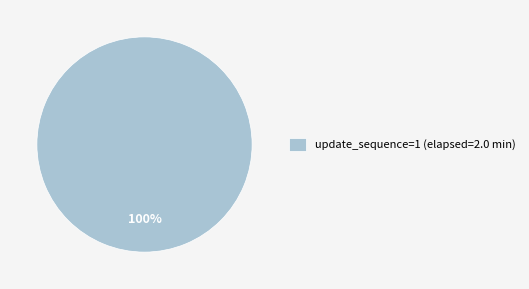

The update_sequence=1 (elapsed=2.0 min) slice represents 100% of the pie. True or false?

True